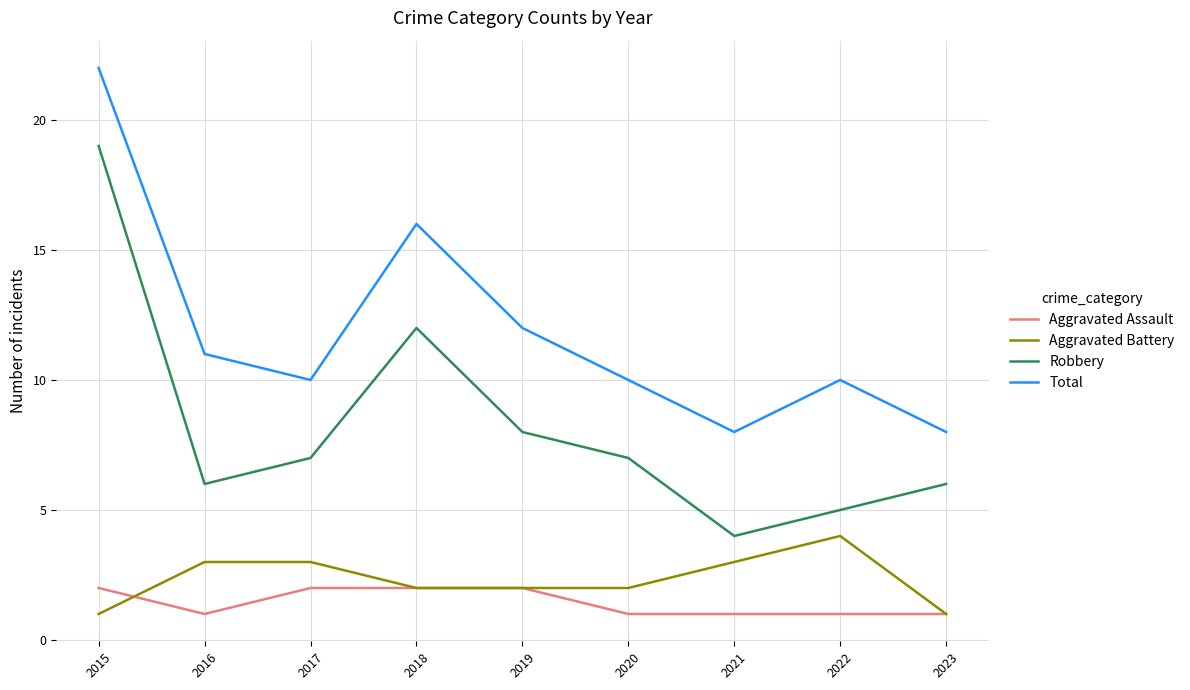

Does the chart display data point markers on the line(s)?

No